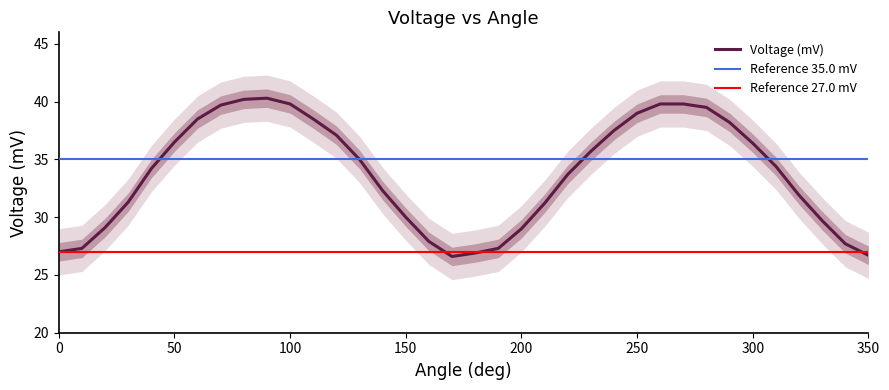

List the labels in order of value, smallest first.

170, 350, 180, 0, 10, 190, 340, 160, 200, 20, 330, 150, 210, 30, 320, 140, 220, 40, 310, 130, 230, 300, 50, 120, 240, 290, 60, 110, 250, 280, 70, 100, 260, 270, 80, 90